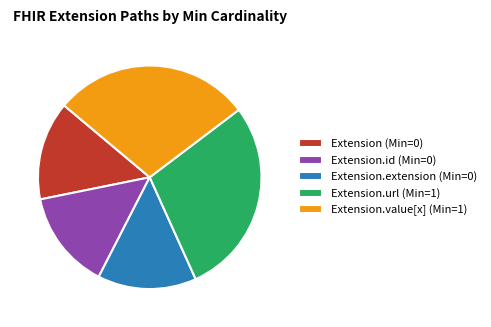

What is the ratio of the value at Extension.extension (Min=0) to the value at Extension (Min=0)?

1.0